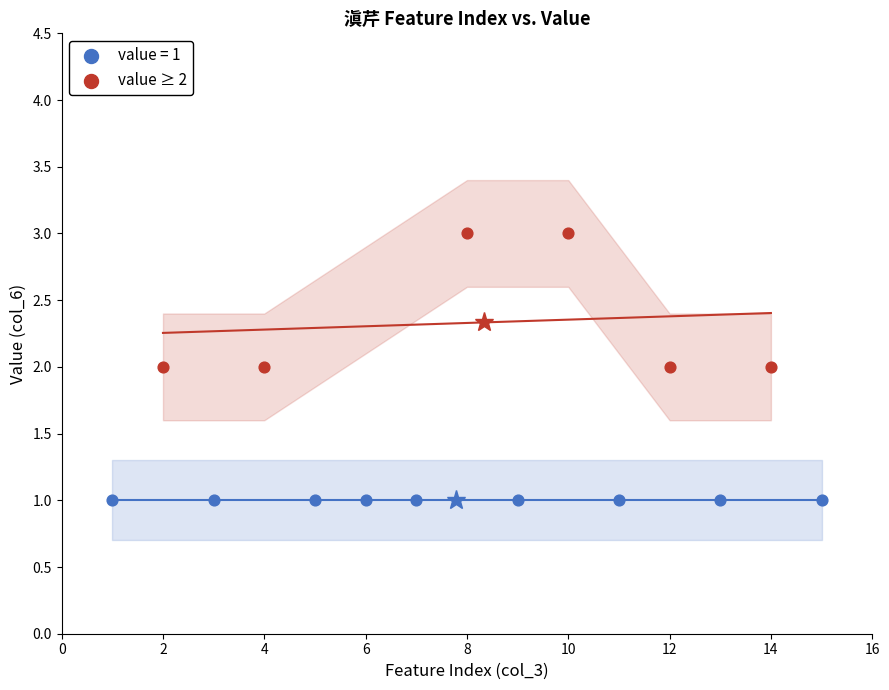

Which series contains the lowest Y value?

value = 1